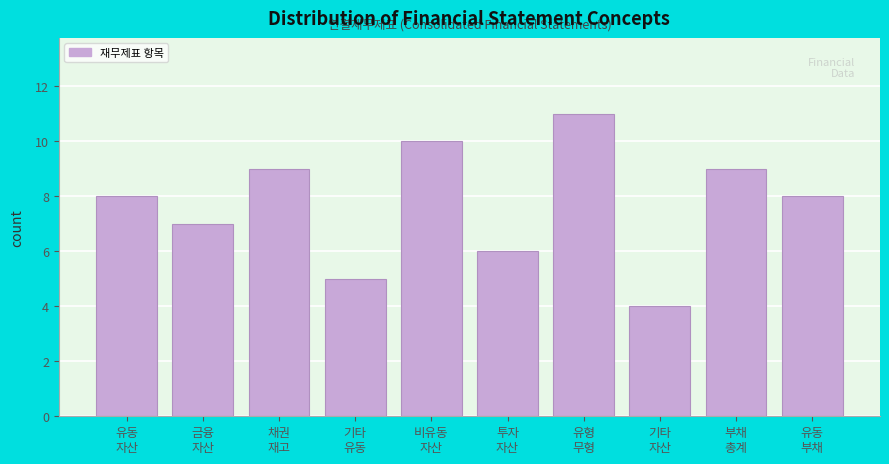

Reading left to right, extract all data points from this chart.

8	7	9	5	10	6	11	4	9	8